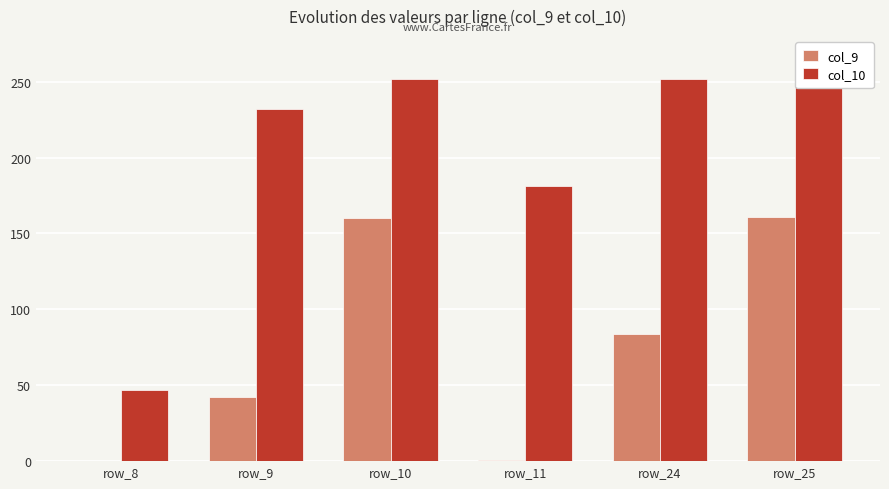

Are the bars horizontal?

No